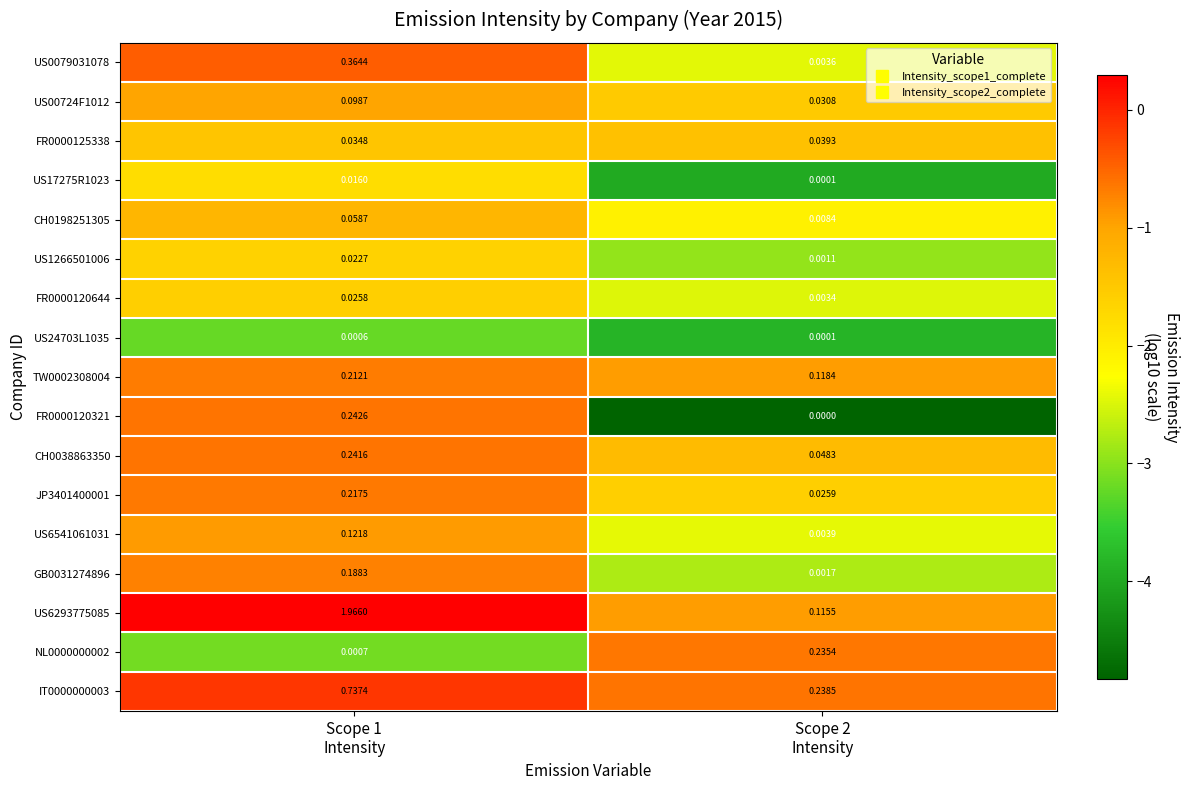

Count the number of data series in this chart.

17